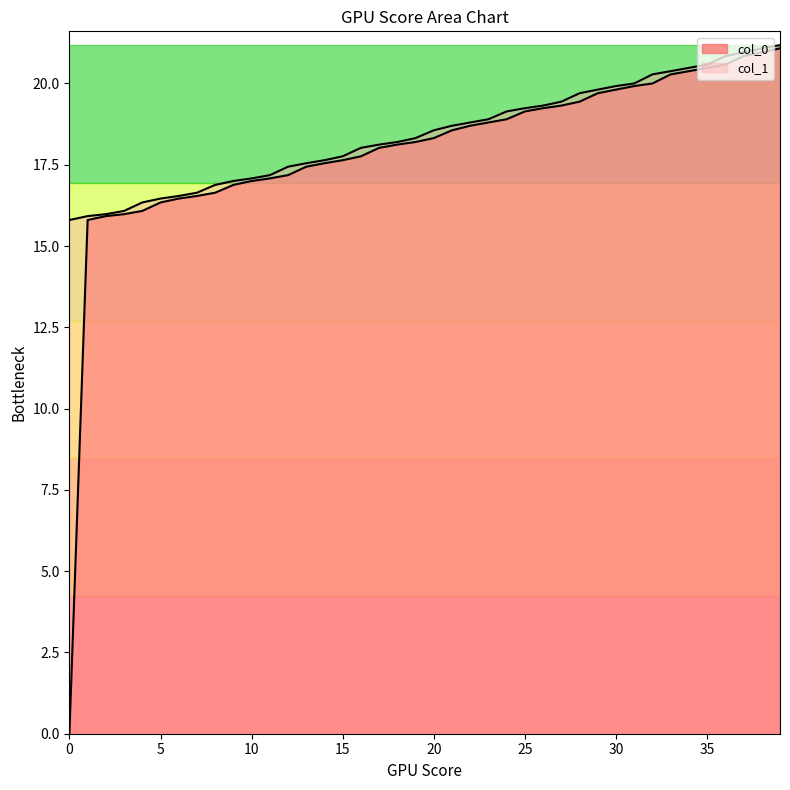

How many lines are shown in the chart?

2